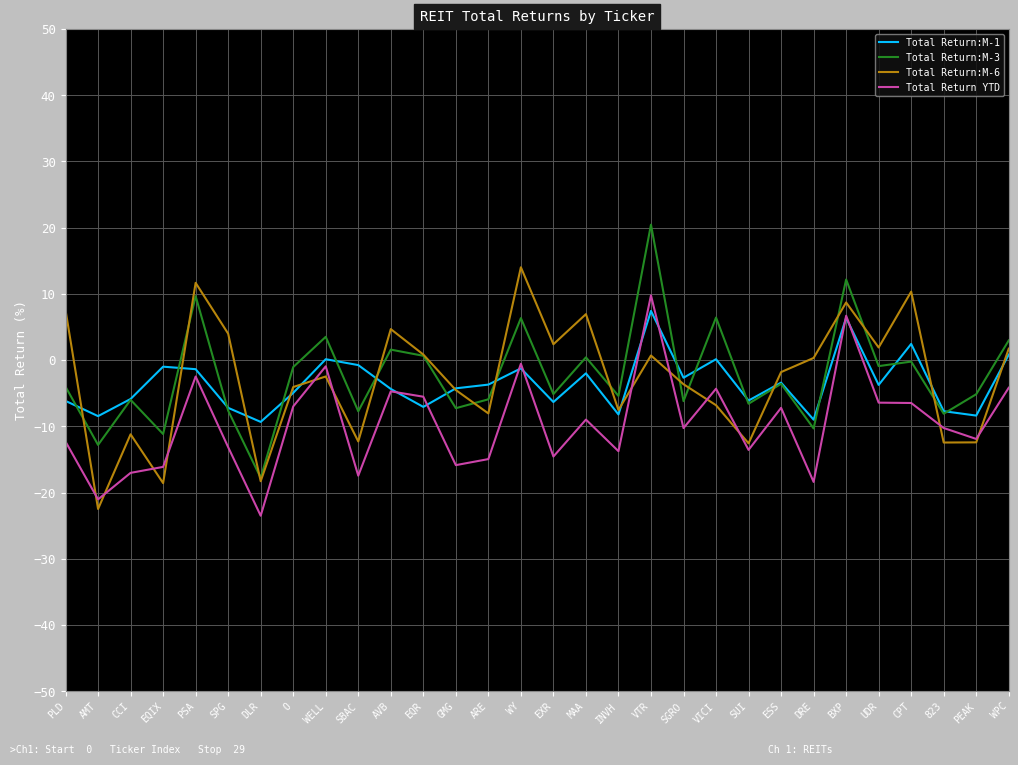

What is the difference between the Total Return:M-6 values at EQIX and GMG?

14.1